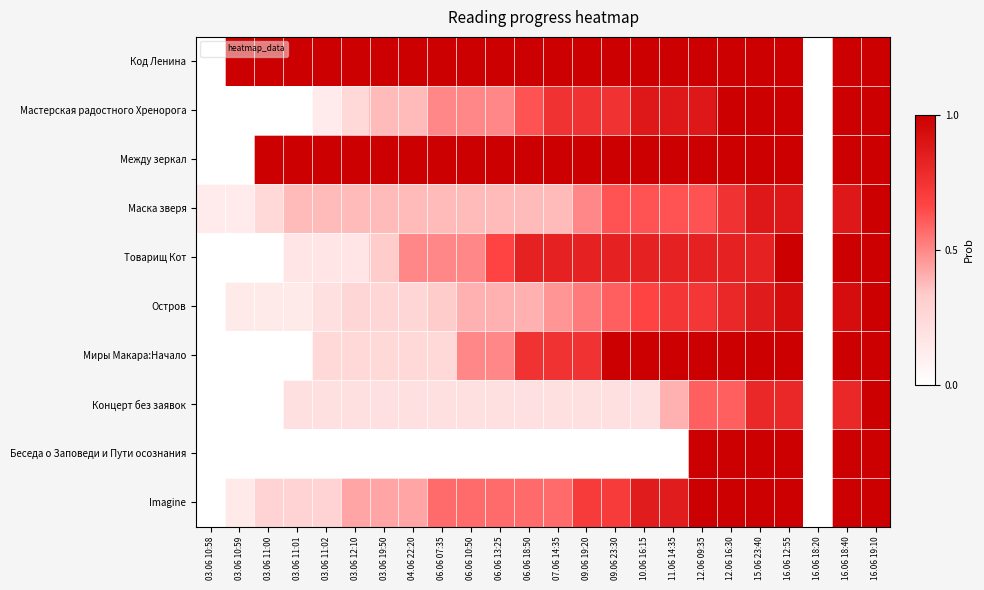

At which category does the chart reach its peak across all series?

03.06 10:59